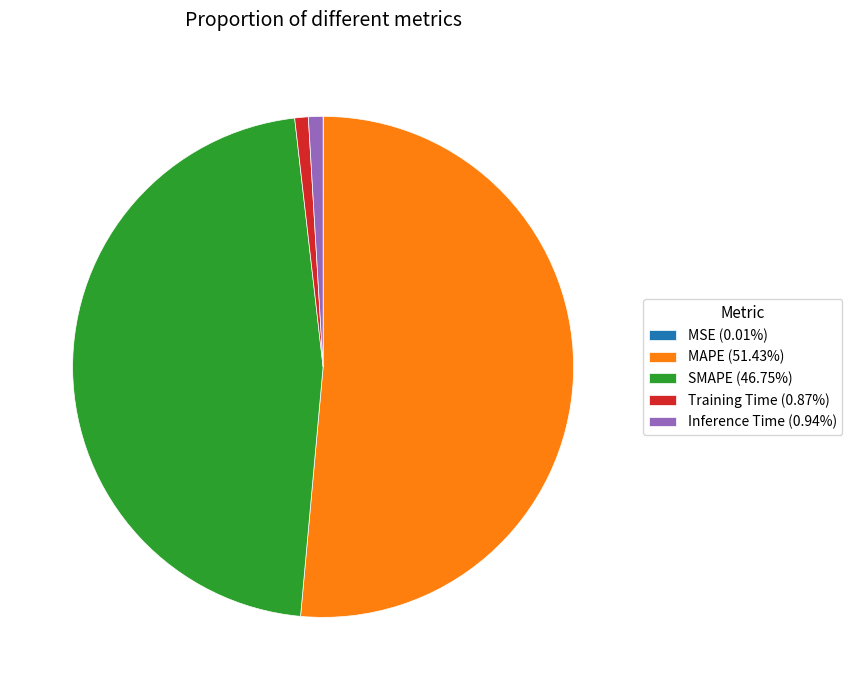

Is it true that SMAPE is 38% of the pie?

False